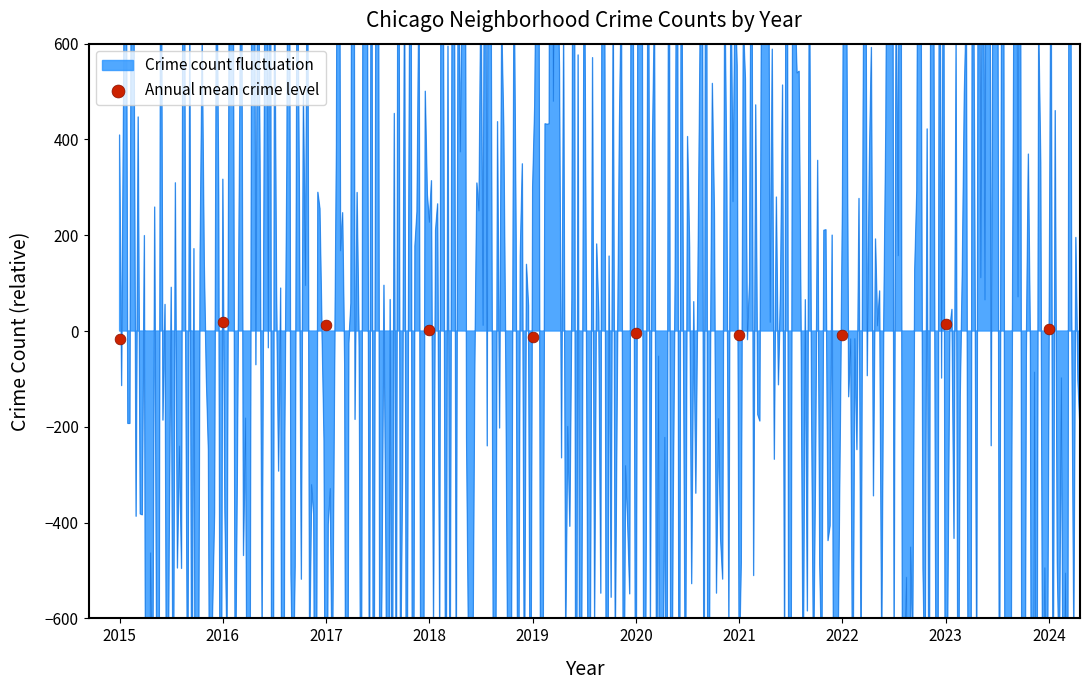

What is the change in value from 2016 to 2022?

-26.8